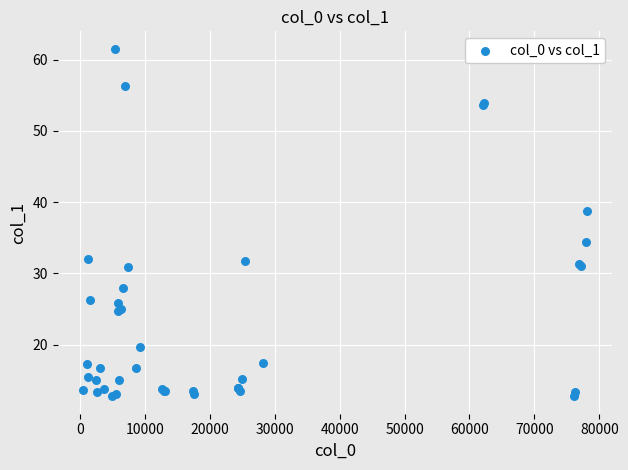

What Y value in the scatter plot is closest to 37?

38.7